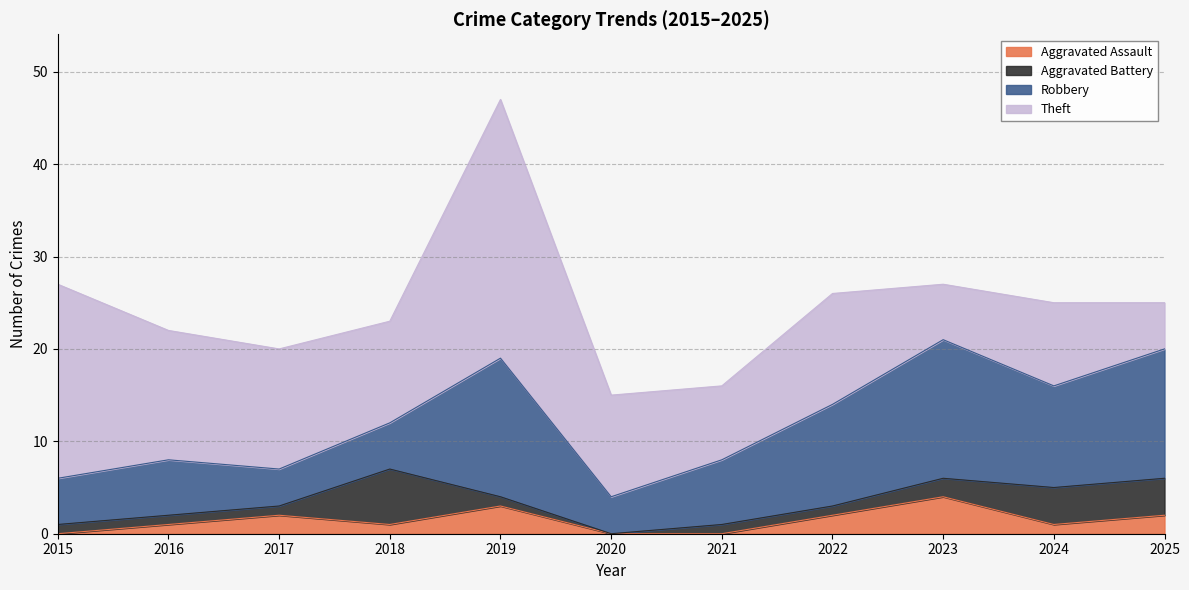

What is the total value across all series at 2023?

27